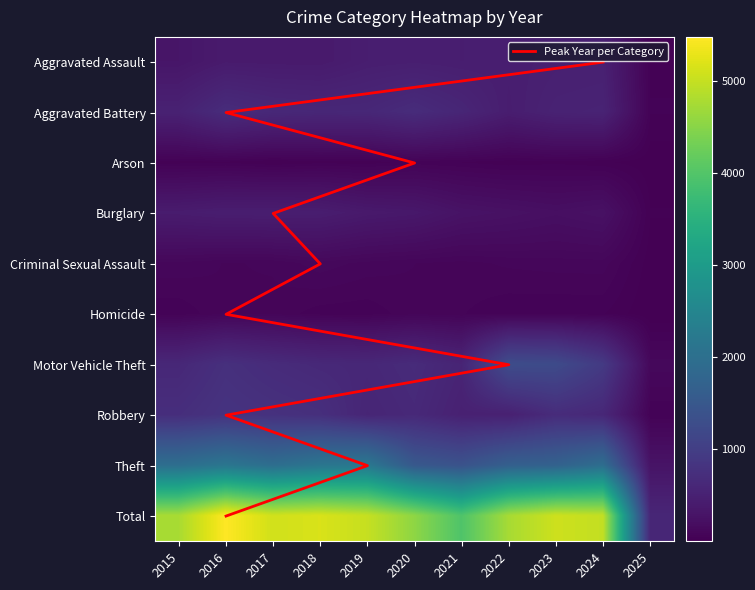

Which category has the lowest value across all series?

2025